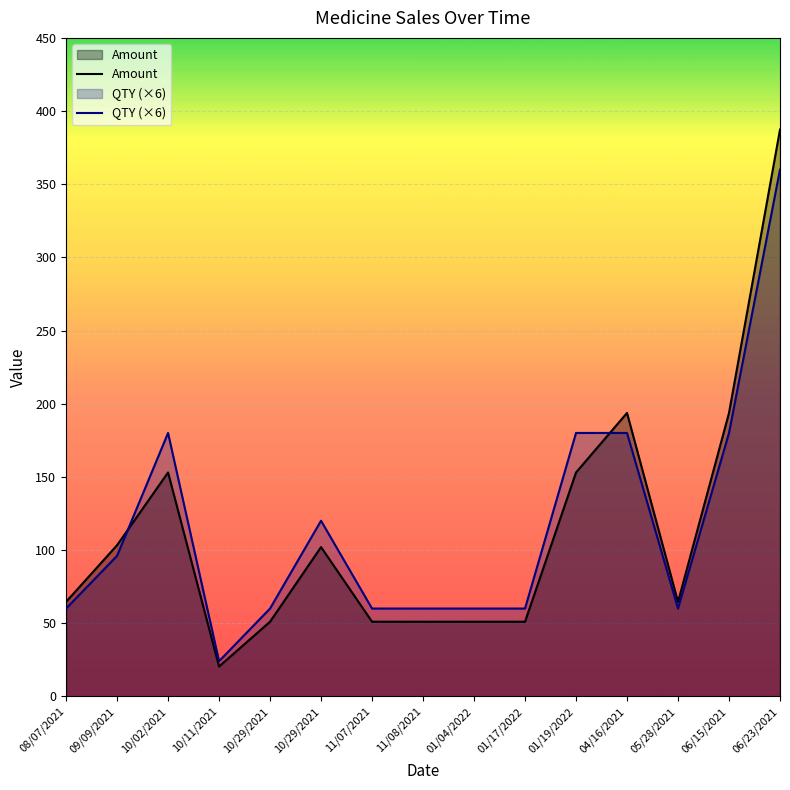

What are all the series names shown in the legend?

Amount, QTY (×6)